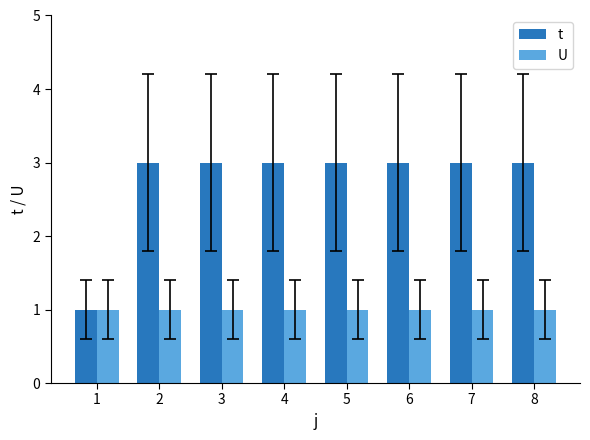

Reading right to left, what are all the values shown in this chart?

t: 8=3	7=3	6=3	5=3	4=3	3=3	2=3	1=1
U: 8=1	7=1	6=1	5=1	4=1	3=1	2=1	1=1